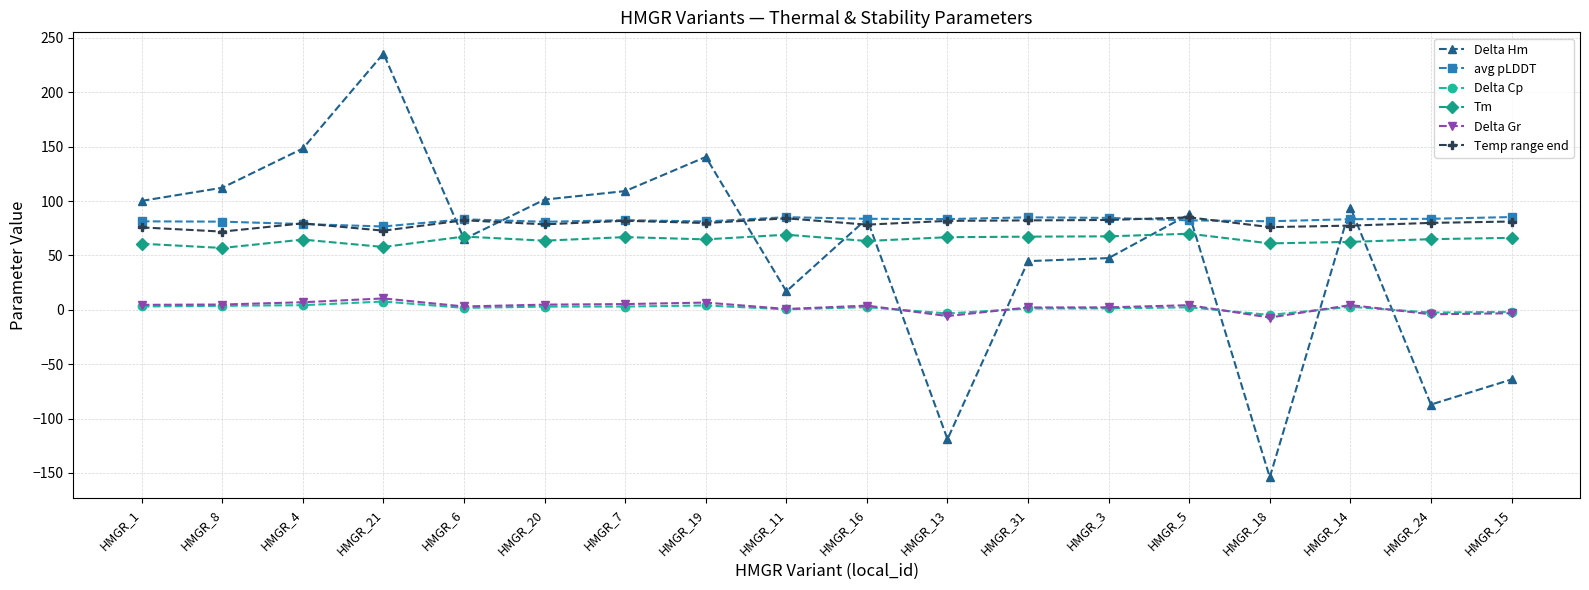

Is the value of avg pLDDT at HMGR_6 greater than the value of Temp range end at HMGR_8?

Yes